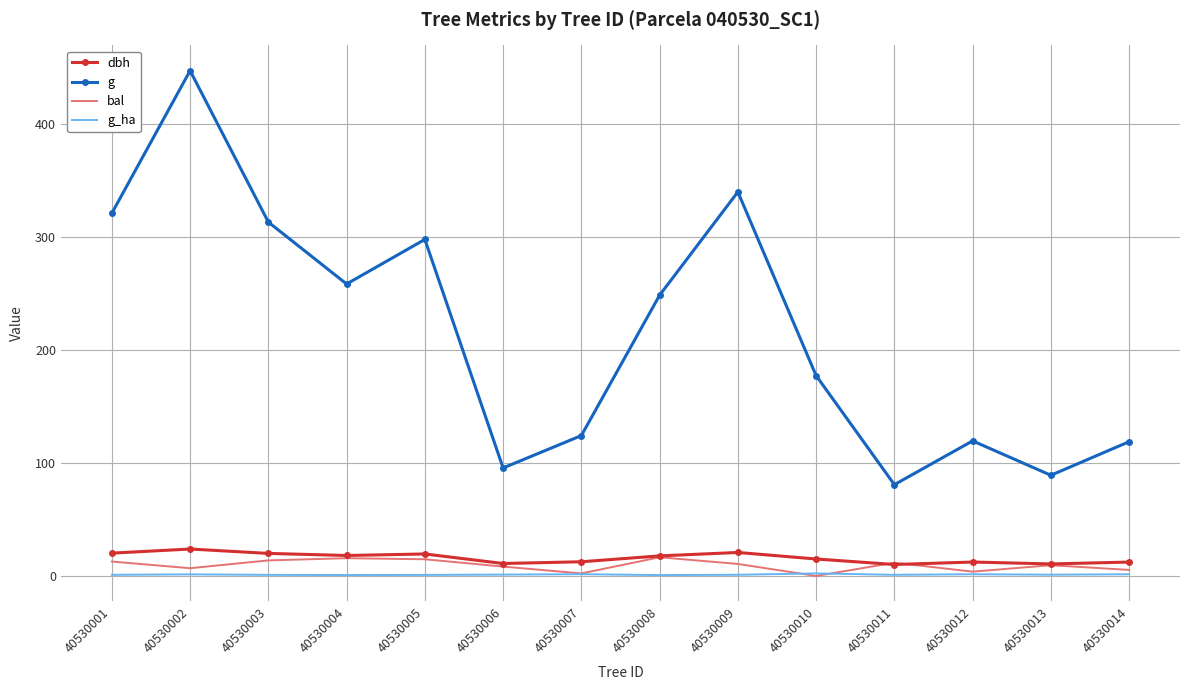

How many values in the g series exceed 248?

7